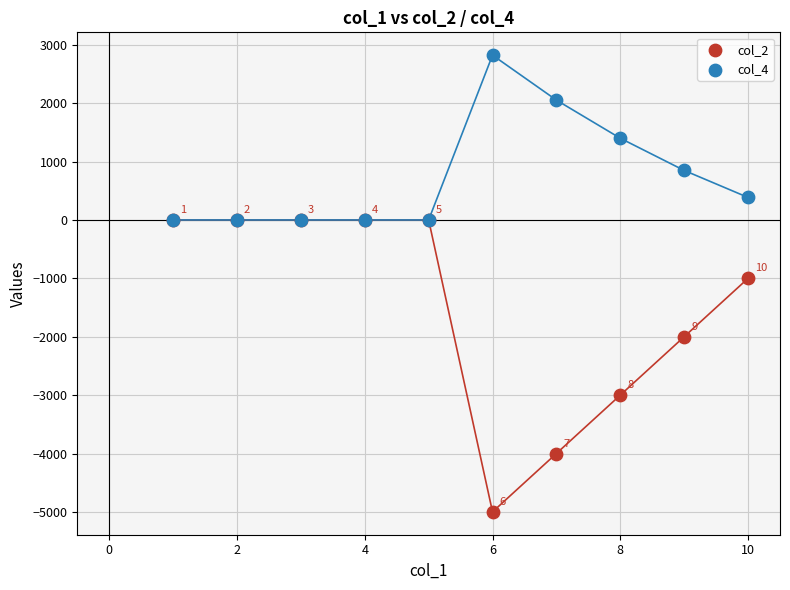

Which series reaches the maximum Y coordinate?

col_4